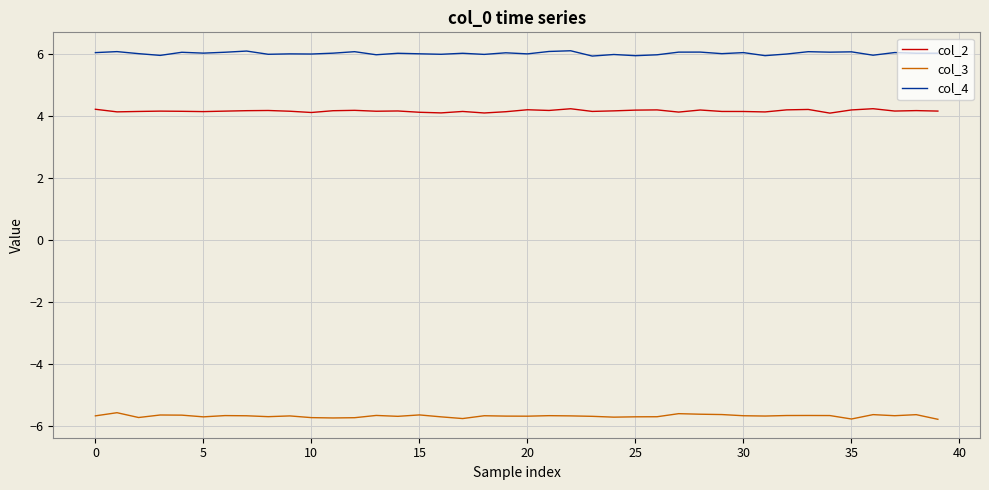

How many series are shown in this chart?

3